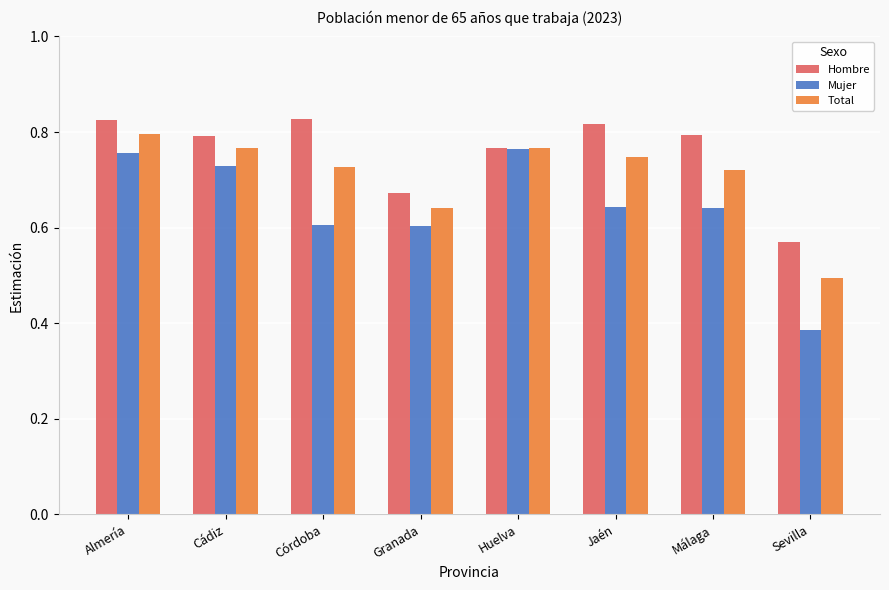

Rank the series by their average value, from highest to lowest.

Hombre, Total, Mujer